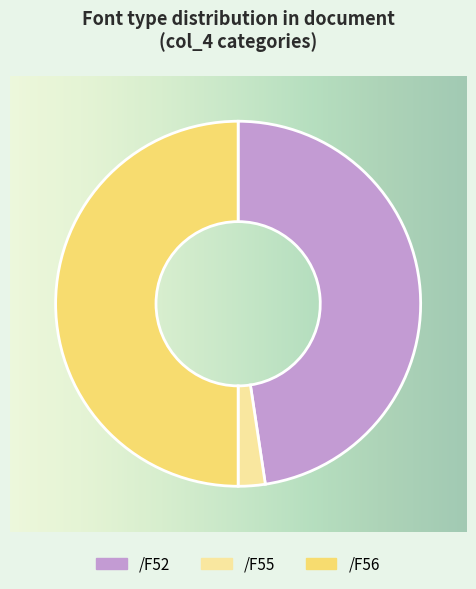

How many slices are in this pie chart?

3